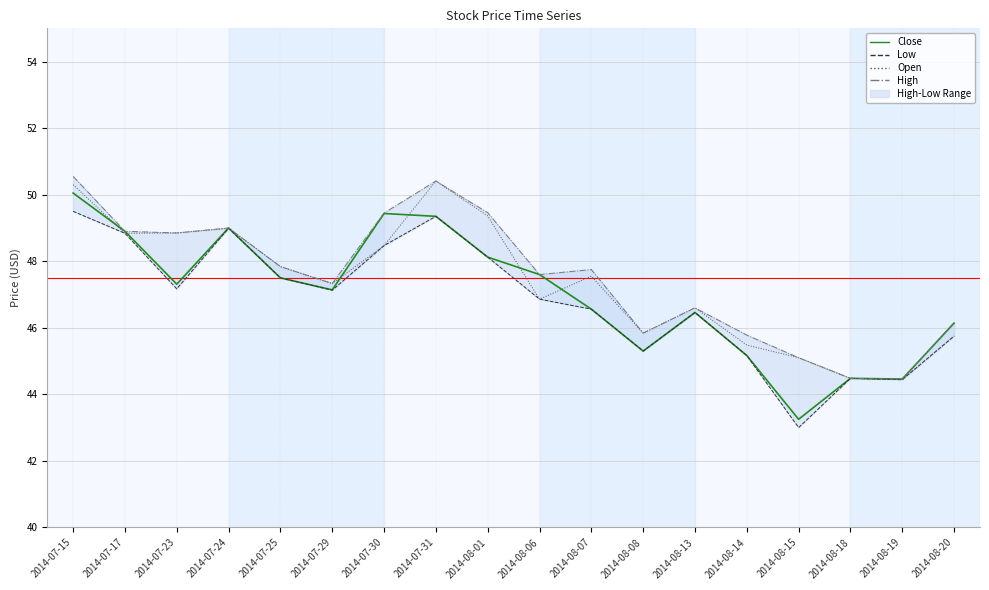

List the labels in order of Low value, smallest first.

2014-08-15, 2014-08-19, 2014-08-18, 2014-08-14, 2014-08-08, 2014-08-20, 2014-08-13, 2014-08-07, 2014-08-06, 2014-07-29, 2014-07-23, 2014-07-25, 2014-08-01, 2014-07-30, 2014-07-17, 2014-07-24, 2014-07-31, 2014-07-15